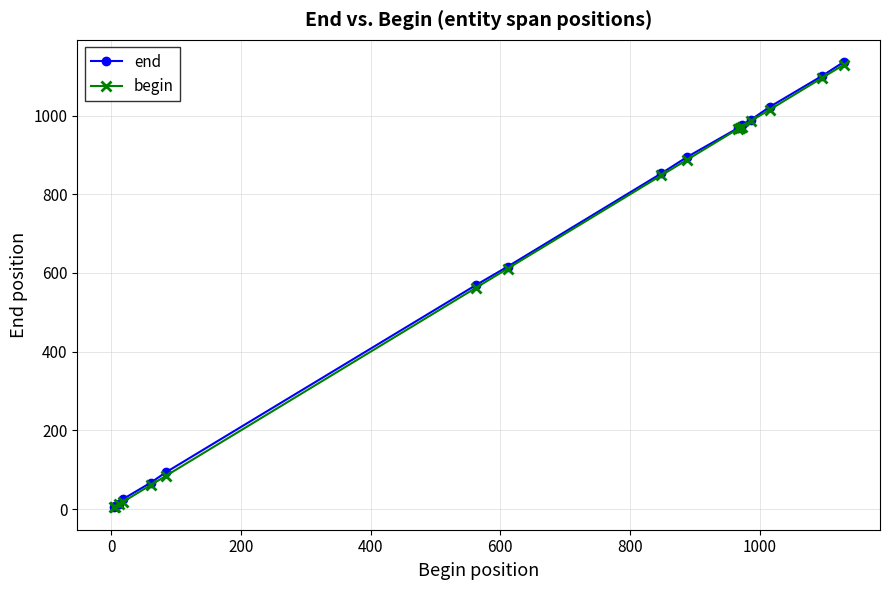

True or false: end and begin cross at least once.

False